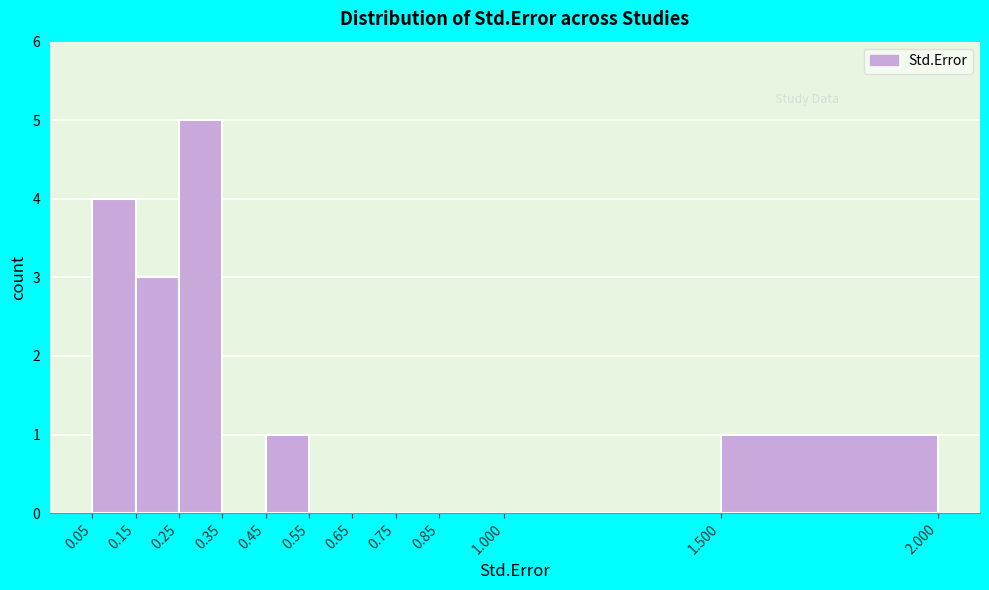

How tall is the bar that spans 1.500 to 2.000 on the x-axis? The values are not printed on the chart, so give them approximately, as read against the axis.

1